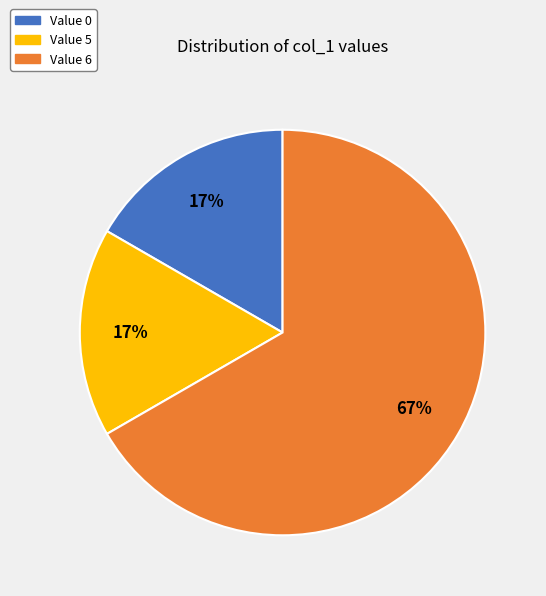

What is the ratio of the value at Value 5 to the value at Value 0?

1.0